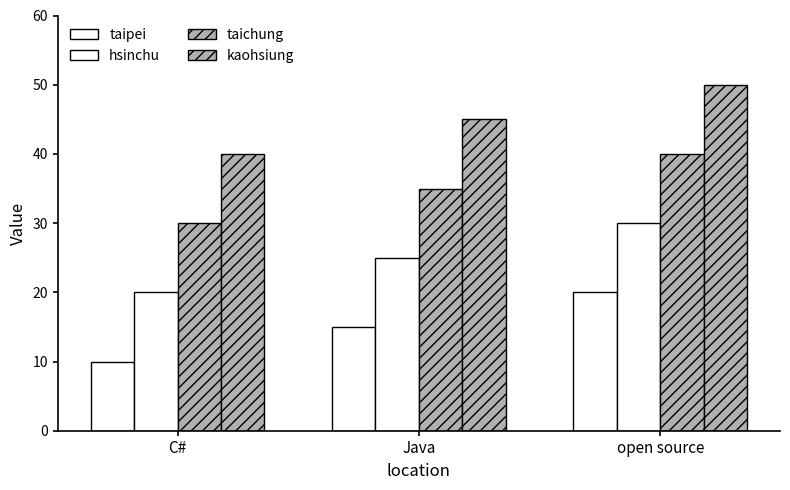

How many bars are there in total?

12